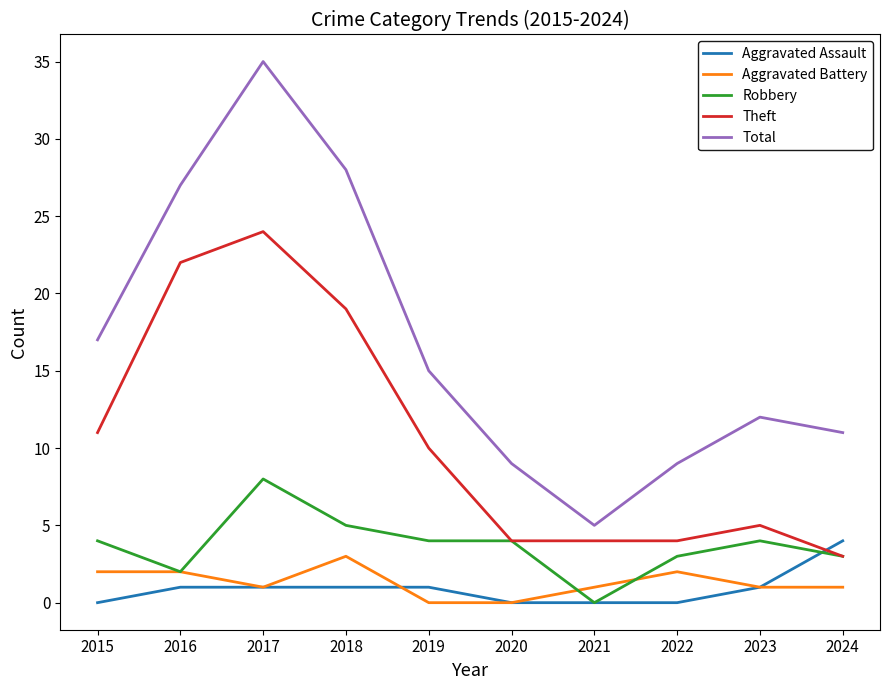

Which series has the widest spread of values?

Total